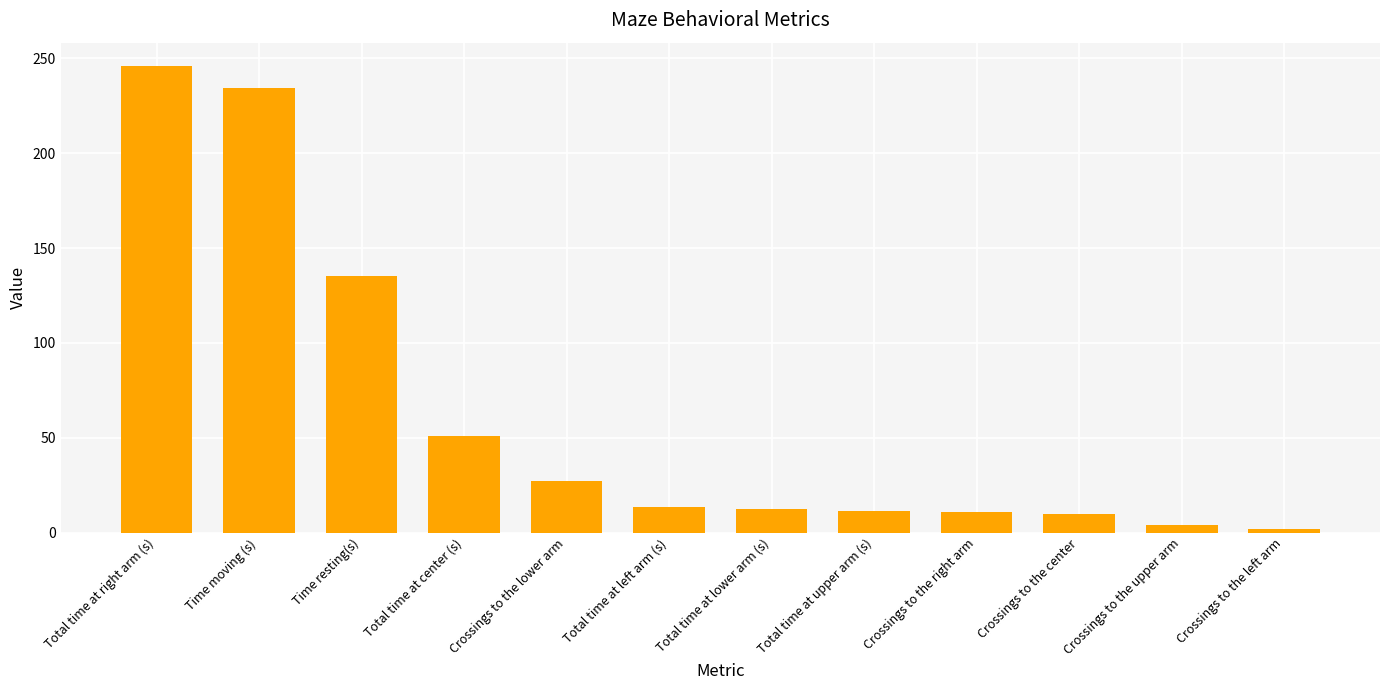

What position from the right is Crossings to the lower arm?

8